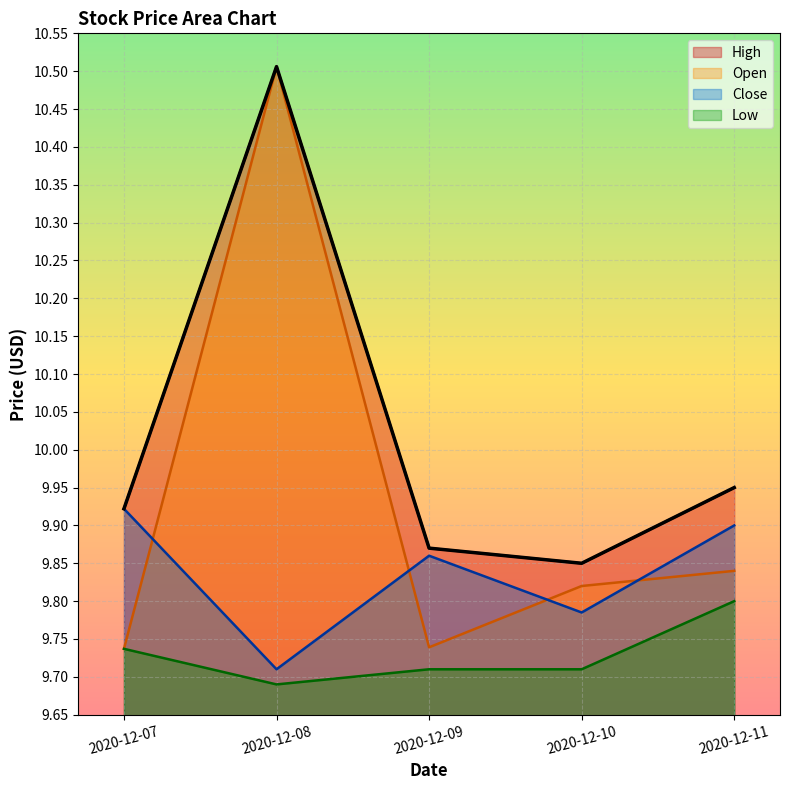

Reading right to left, transcribe all the data shown in this chart.

Open: 2020-12-11=9.8	2020-12-10=9.8	2020-12-09=9.7	2020-12-08=10.5	2020-12-07=9.7
High: 2020-12-11=9.9	2020-12-10=9.8	2020-12-09=9.9	2020-12-08=10.5	2020-12-07=9.9
Low: 2020-12-11=9.8	2020-12-10=9.7	2020-12-09=9.7	2020-12-08=9.7	2020-12-07=9.7
Close: 2020-12-11=9.9	2020-12-10=9.8	2020-12-09=9.9	2020-12-08=9.7	2020-12-07=9.9